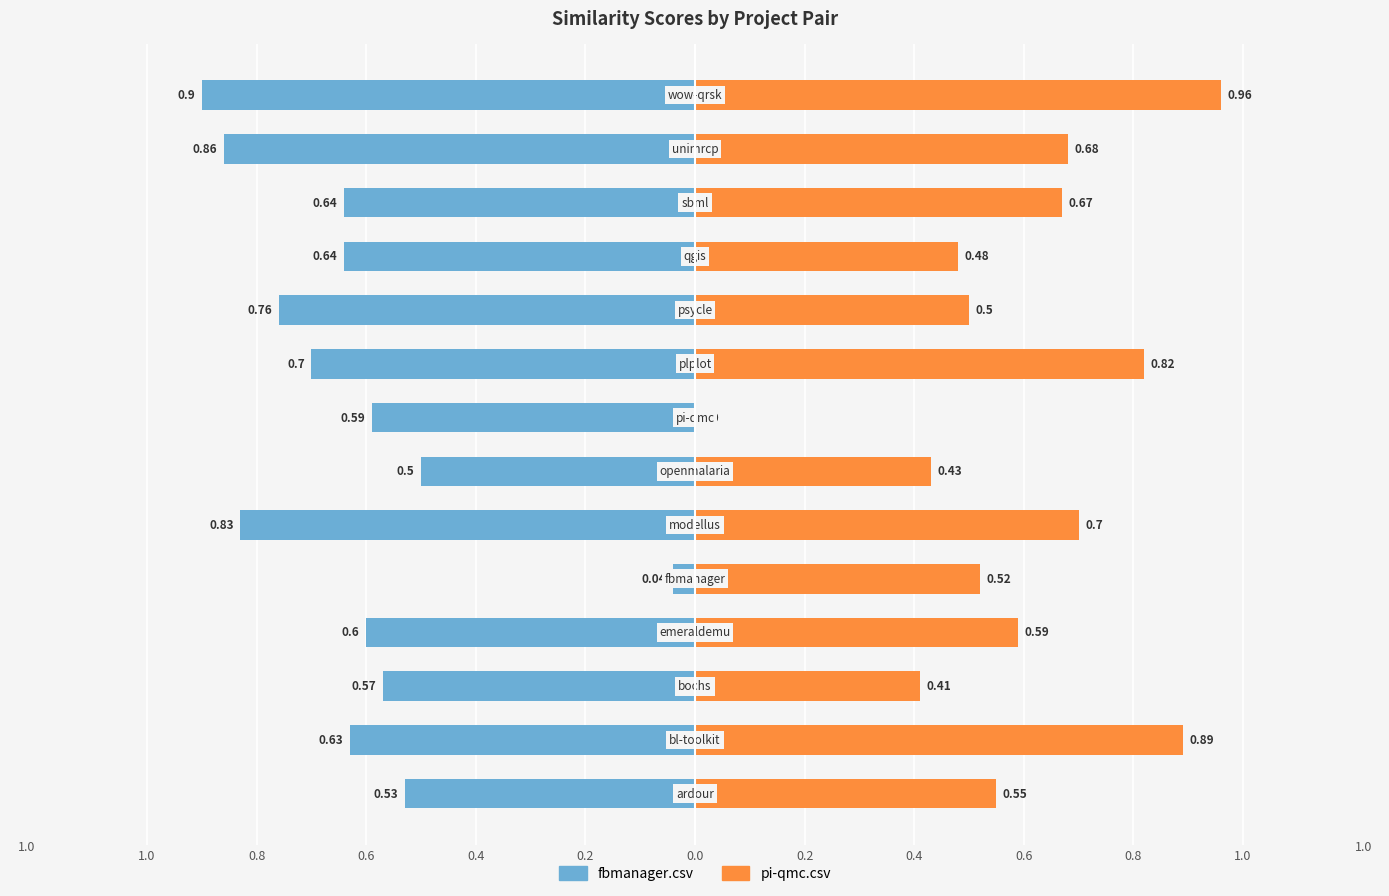

How many bars are there in each group?

2